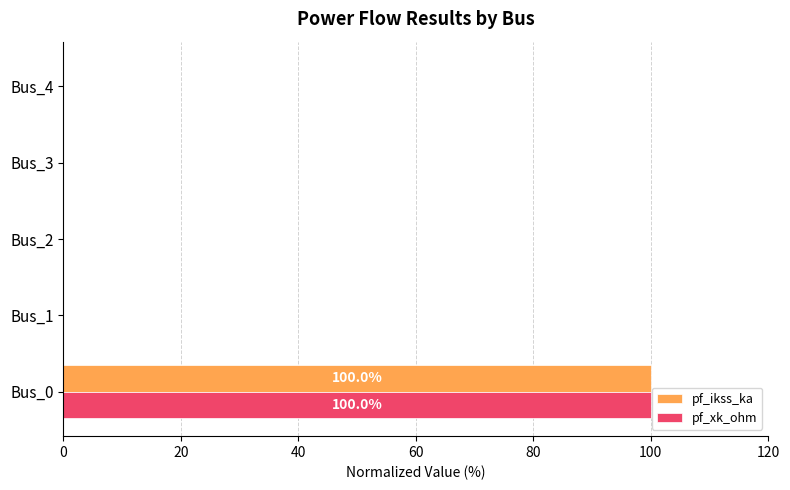

How many distinct data groups are displayed?

2